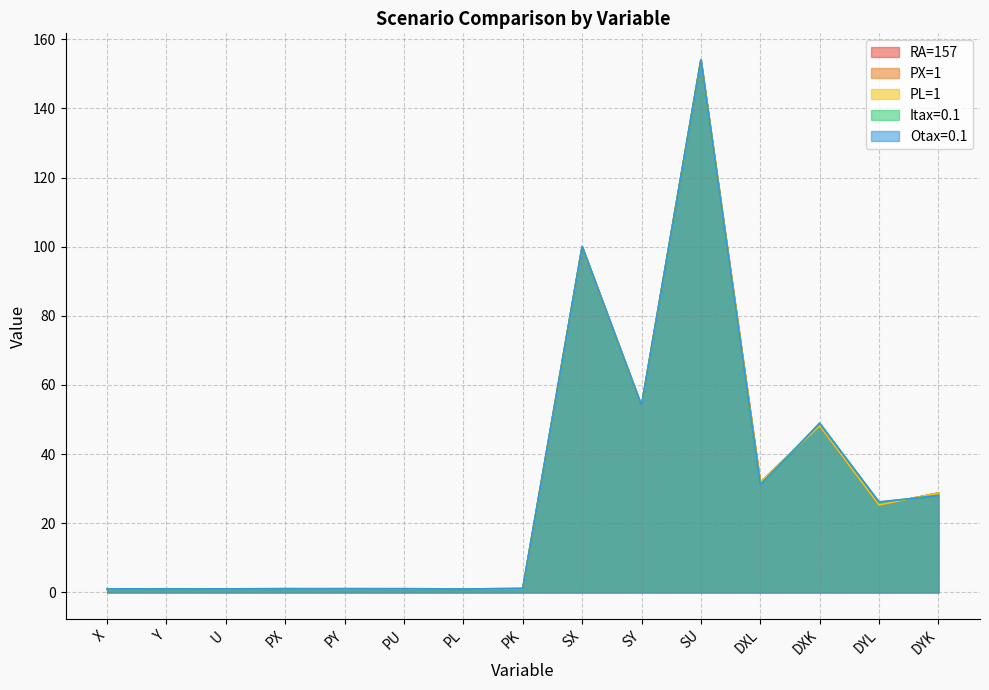

Count the number of data series in this chart.

5